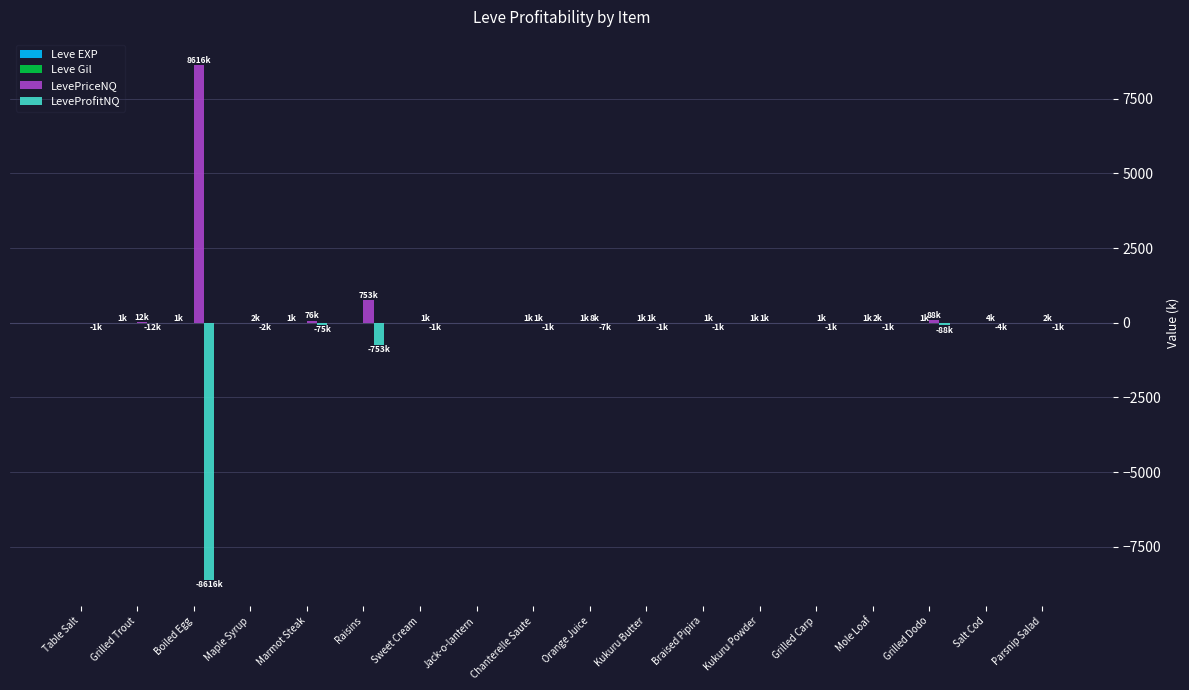

What is the maximum value shown in the chart?

8616.3